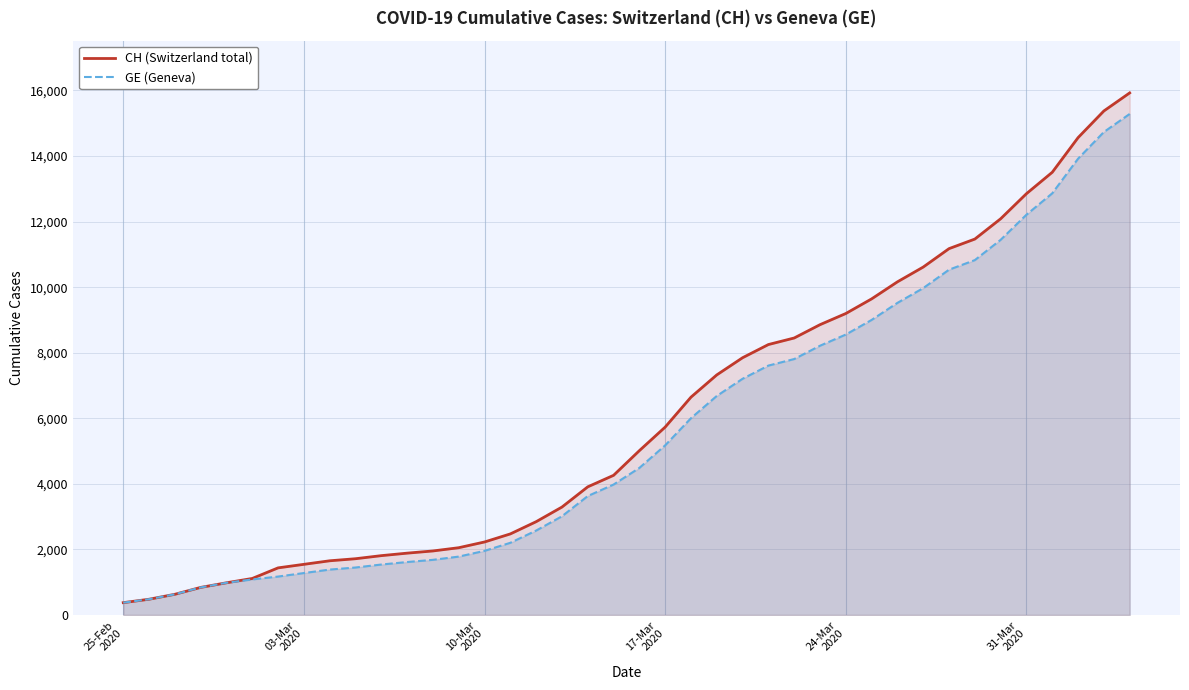

True or false: GE (Geneva) has more than 0 points higher than both neighbors.

False